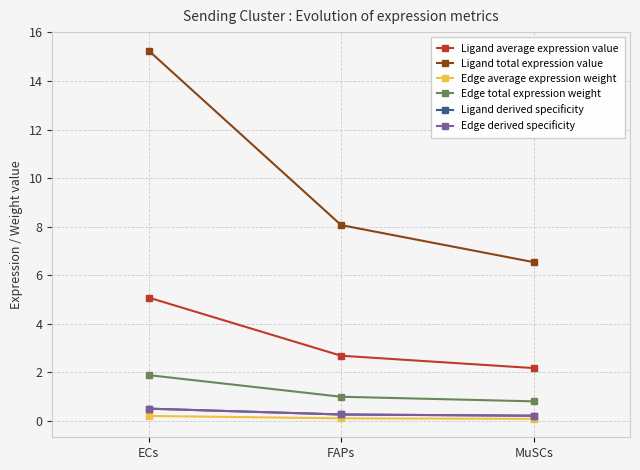

Does the chart have visible grid lines?

Yes